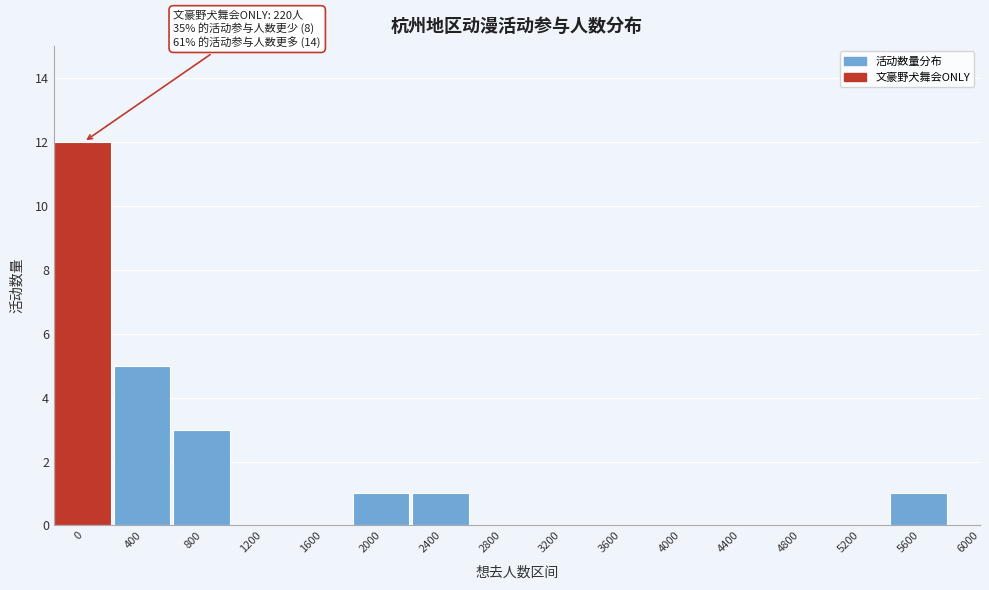

Reading left to right, extract all data points from this chart.

0=12	400=5	800=3	1200=0	1600=0	2000=1	2400=1	2800=0	3200=0	3600=0	4000=0	4400=0	4800=0	5200=0	5600=1	6000=0